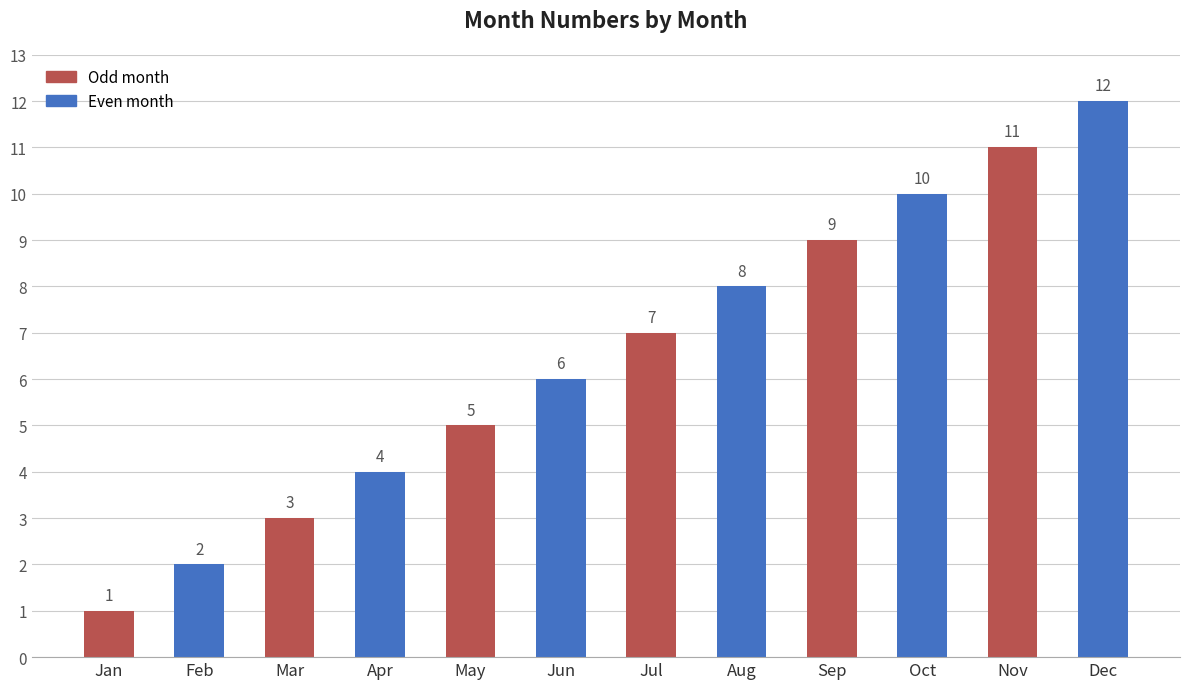

At which category does the chart reach its minimum across all series?

Jan